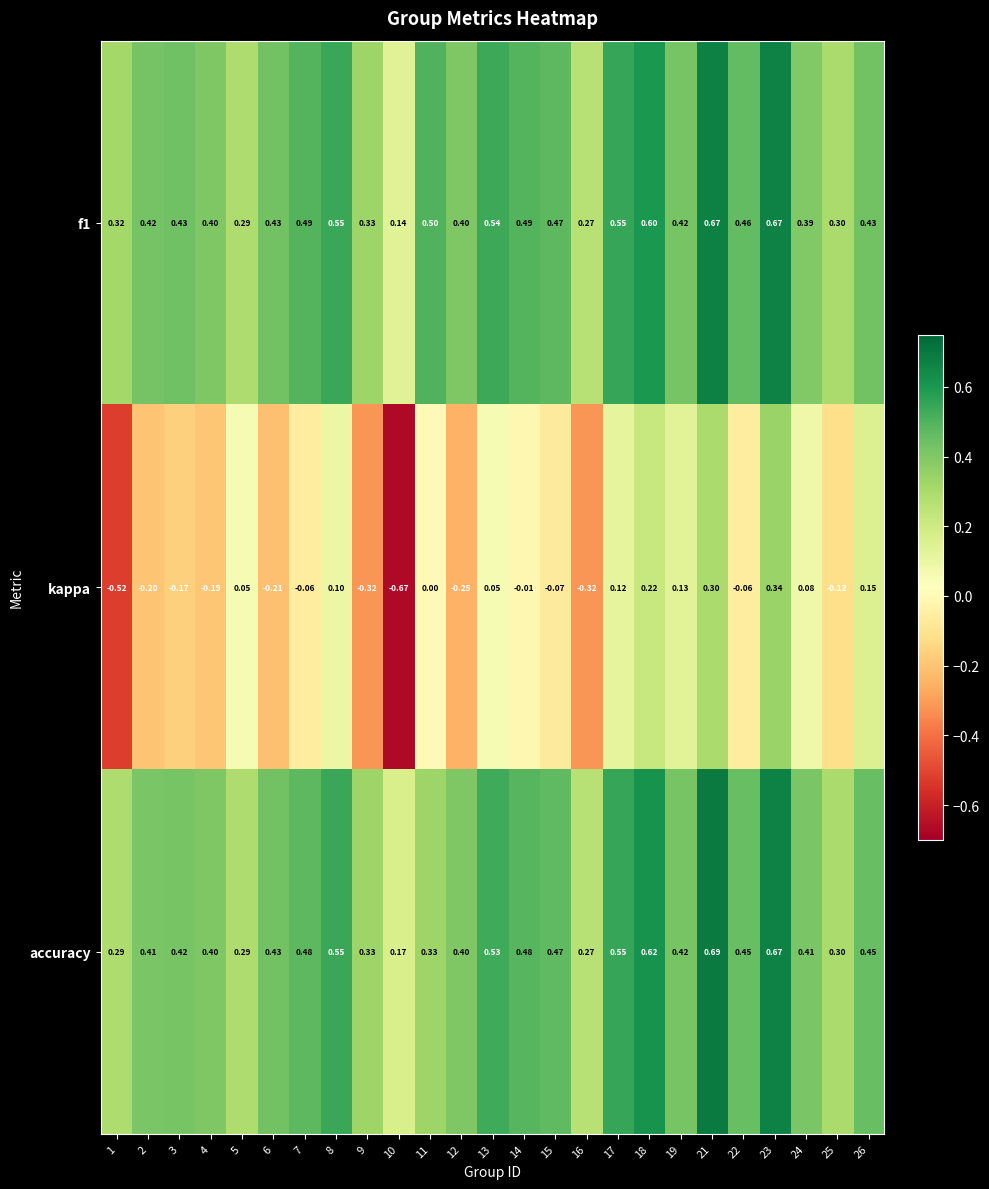

Which series has the widest spread of values?

kappa